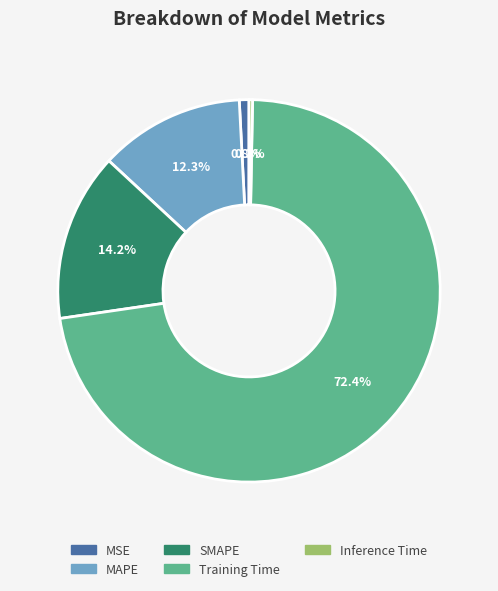

What is the largest slice in the pie chart?

Training Time